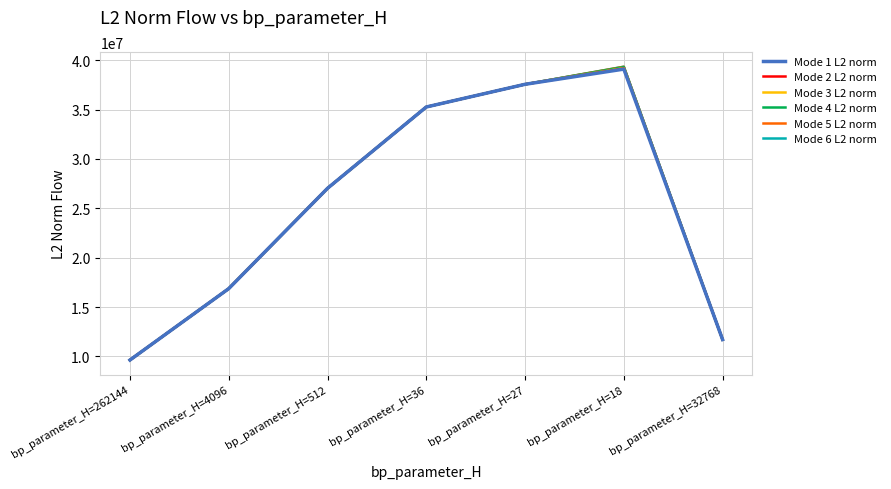

What are all the series names shown in the legend?

Mode 1 L2 norm, Mode 2 L2 norm, Mode 3 L2 norm, Mode 4 L2 norm, Mode 5 L2 norm, Mode 6 L2 norm